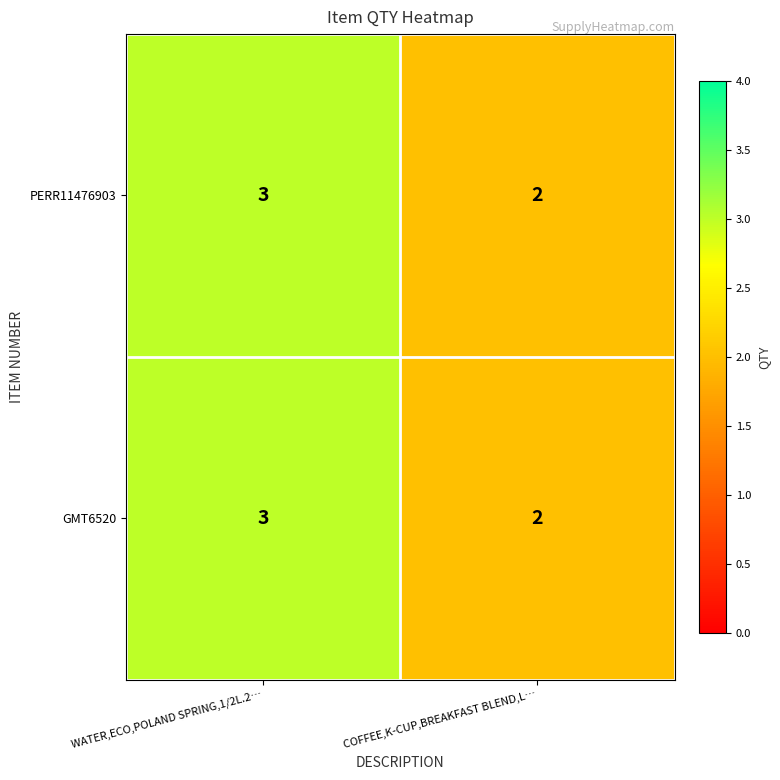

What is the total value across all series at COFFEE,K-CUP,BREAKFAST BLEND,L…?

4